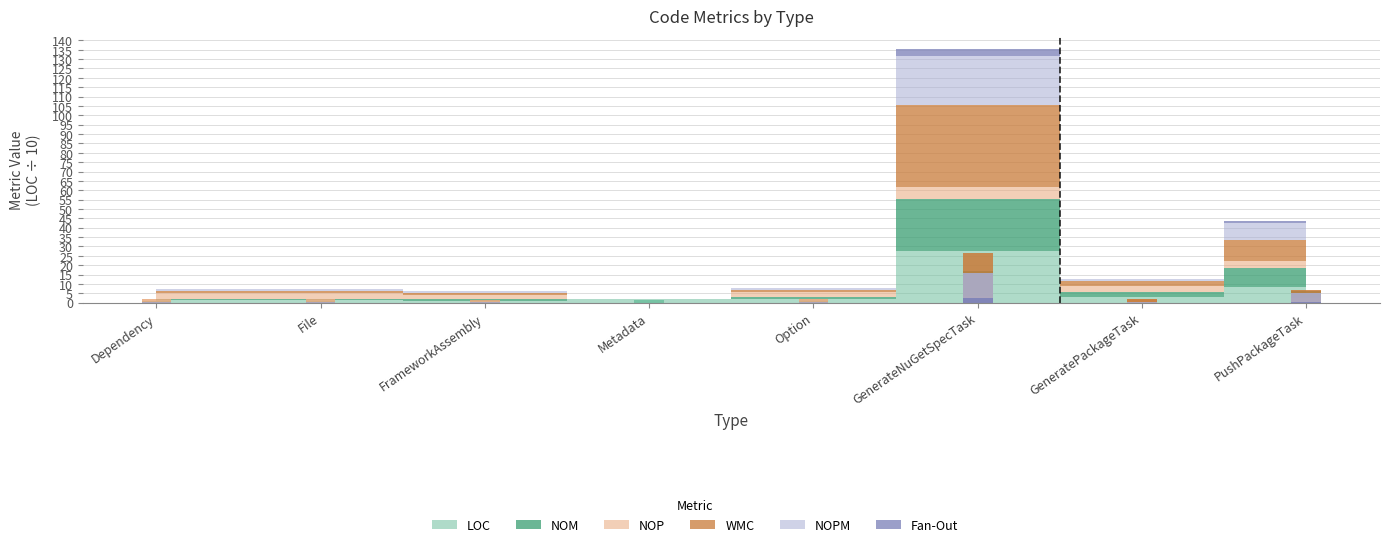

What is the label of the 6th bar from the right?

FrameworkAssembly